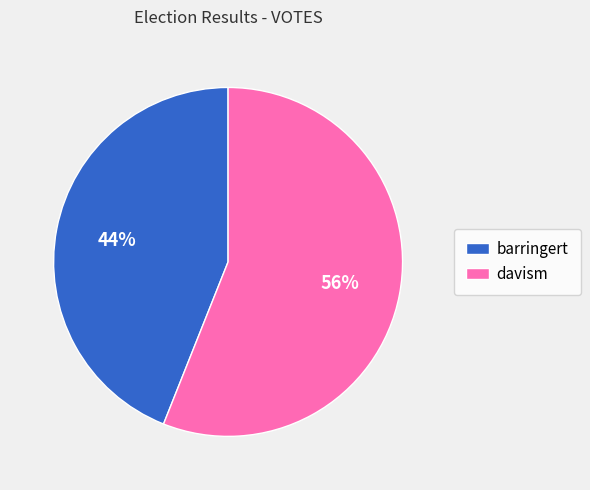

Combined, do davism and barringert account for over 50%?

Yes